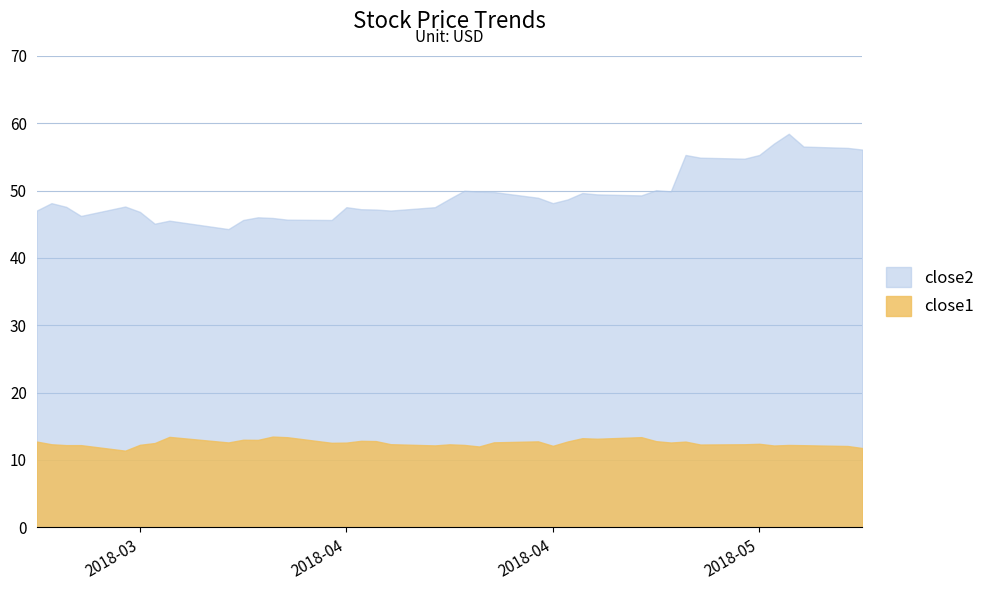

At 2018-04-25, list the series in order from largest to smallest.

close2, close1